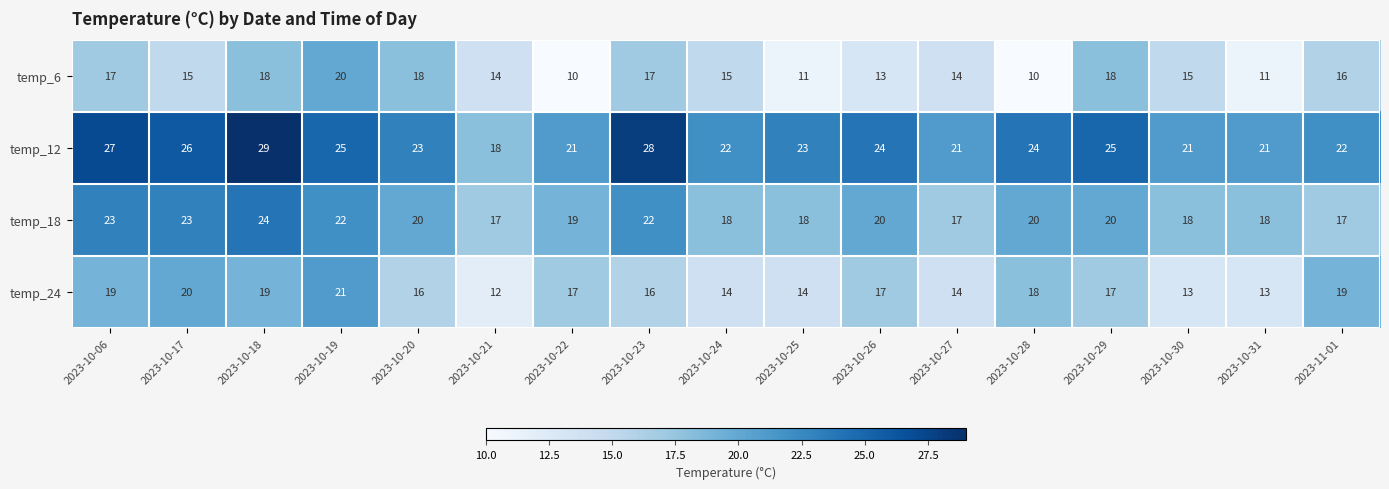

How many data points in temp_6 are less than 15?

7